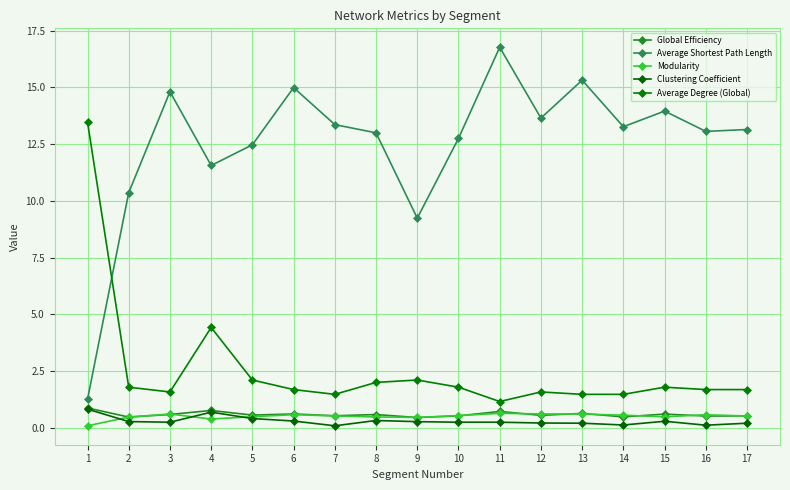

List the series in order of their peak value, lowest first.

Modularity, Clustering Coefficient, Global Efficiency, Average Degree (Global), Average Shortest Path Length